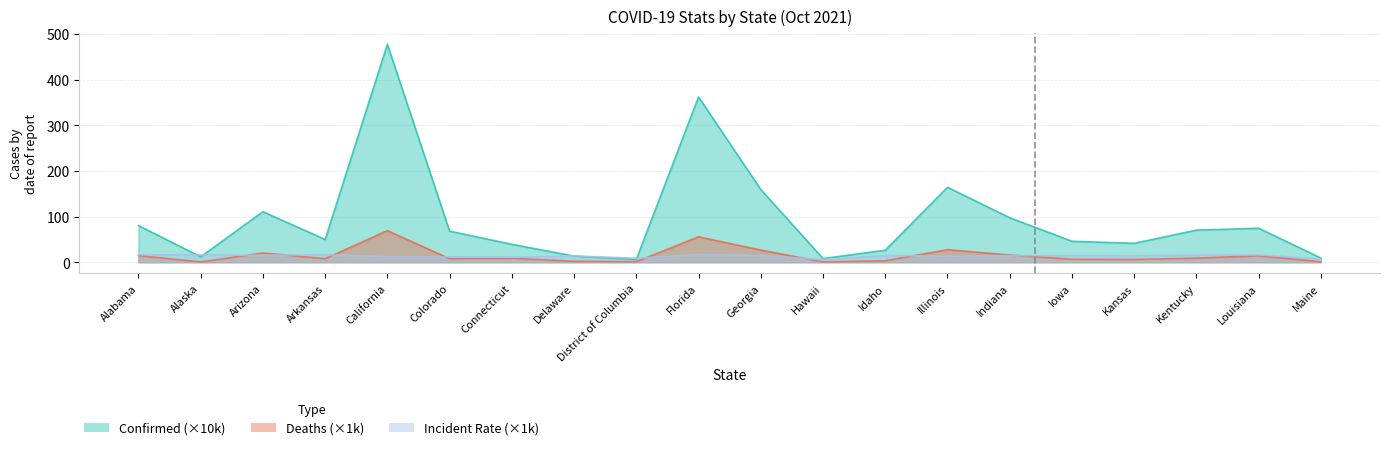

At which label does Deaths first exceed 8?

Alabama